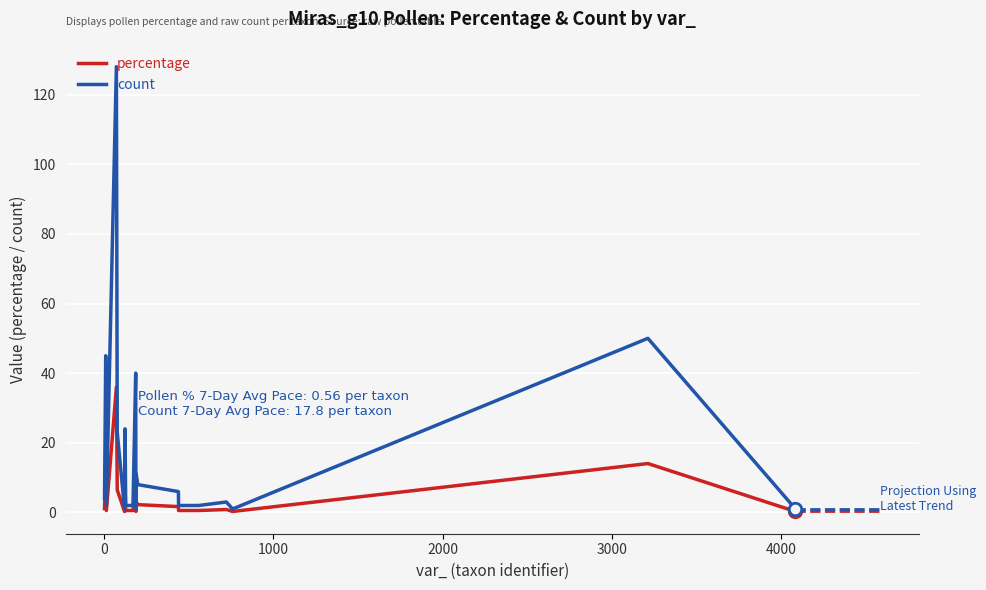

Which series has the widest spread of values?

count